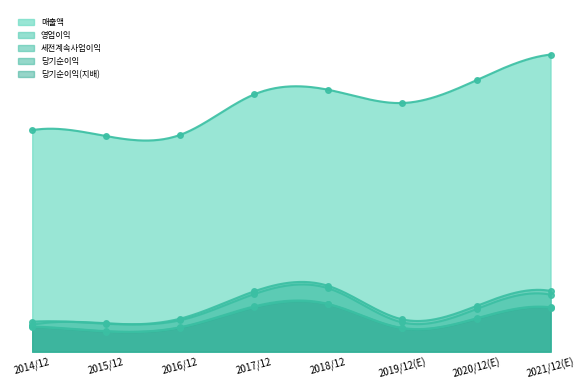

True or false: 세전계속사업이익 and 영업이익 intersect in this chart.

True